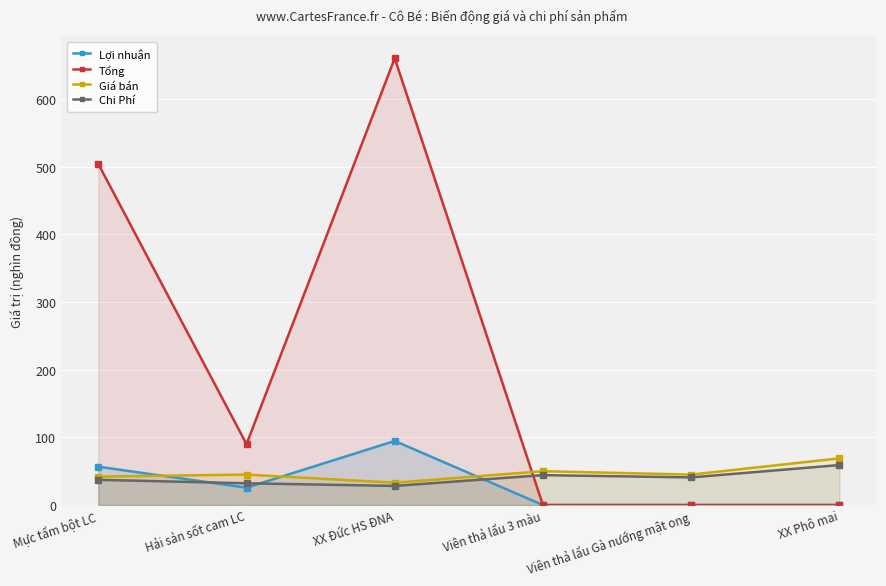

What position from the left is XX Phô mai?

6